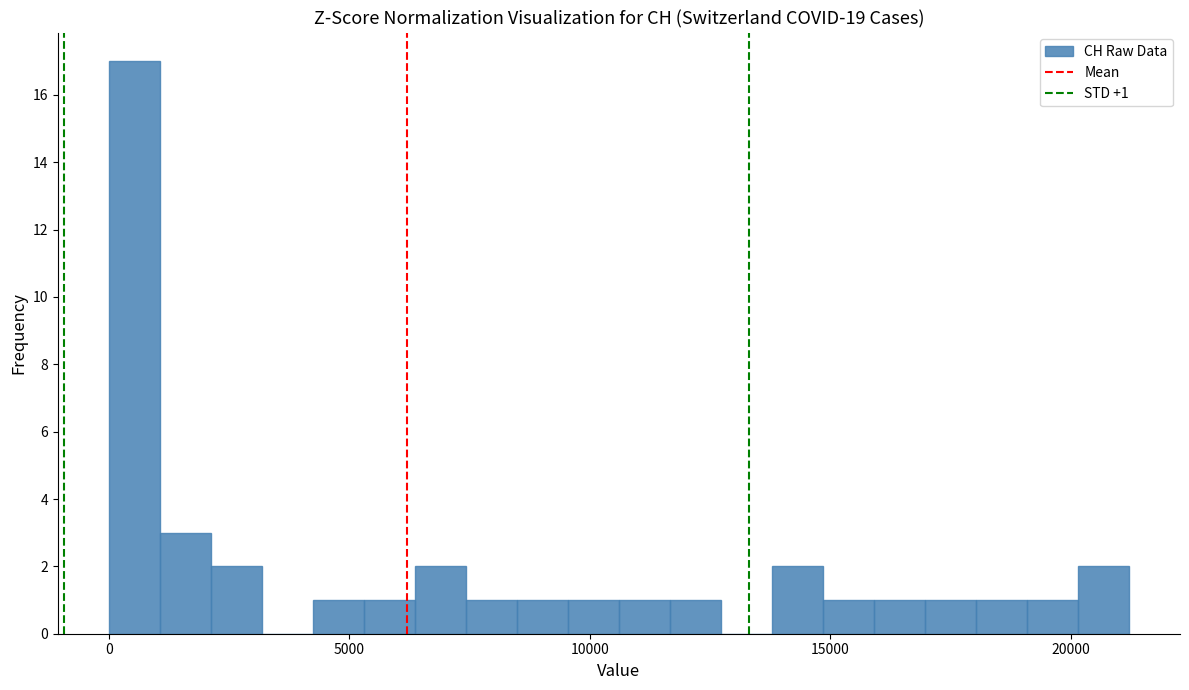

Read against the x-axis, roughly where is the centre of the tallest bar?

500